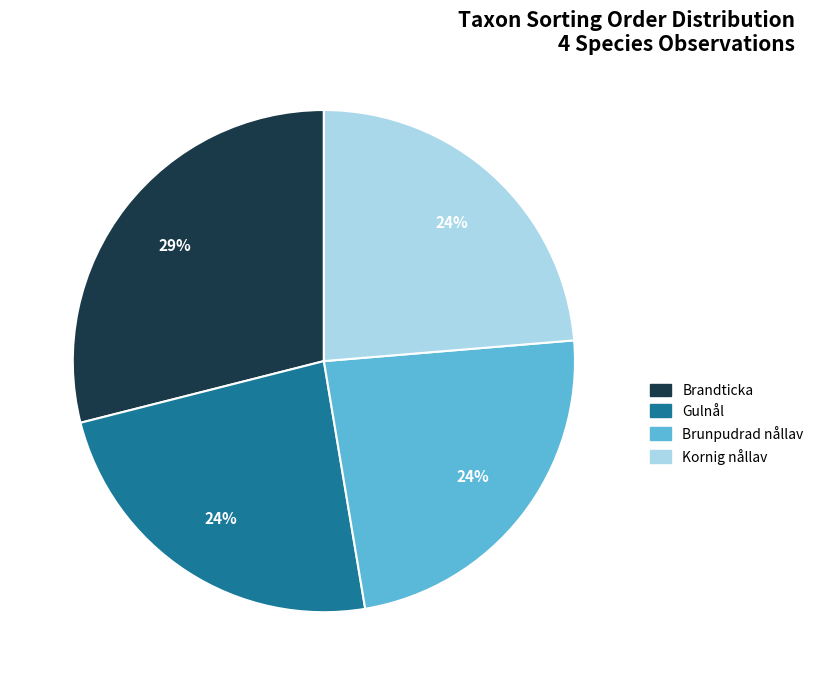

Do Gulnål and Brunpudrad nållav together represent more than half of the pie?

No